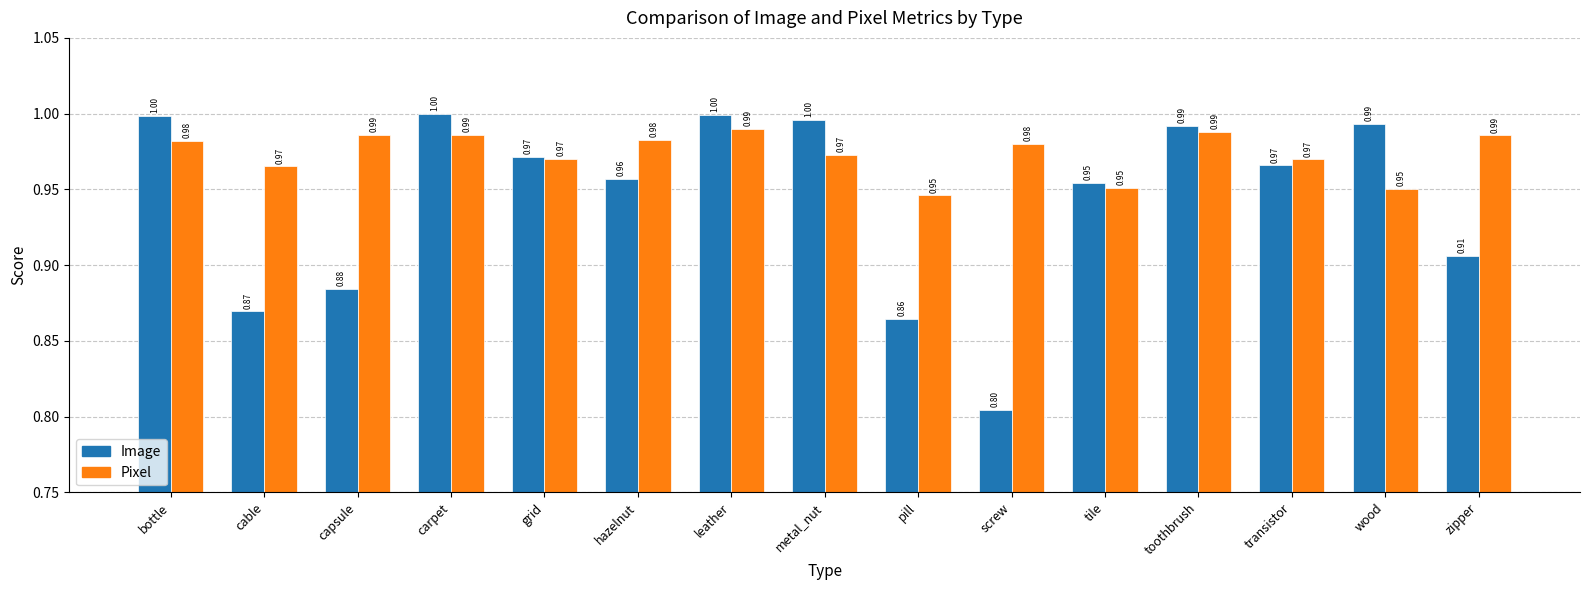

True or false: Pixel has a value of 0.4 at cable.

False